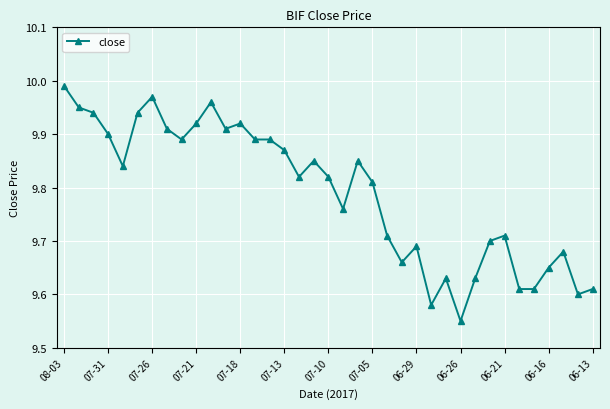

What is the difference between the maximum and minimum values?

0.4